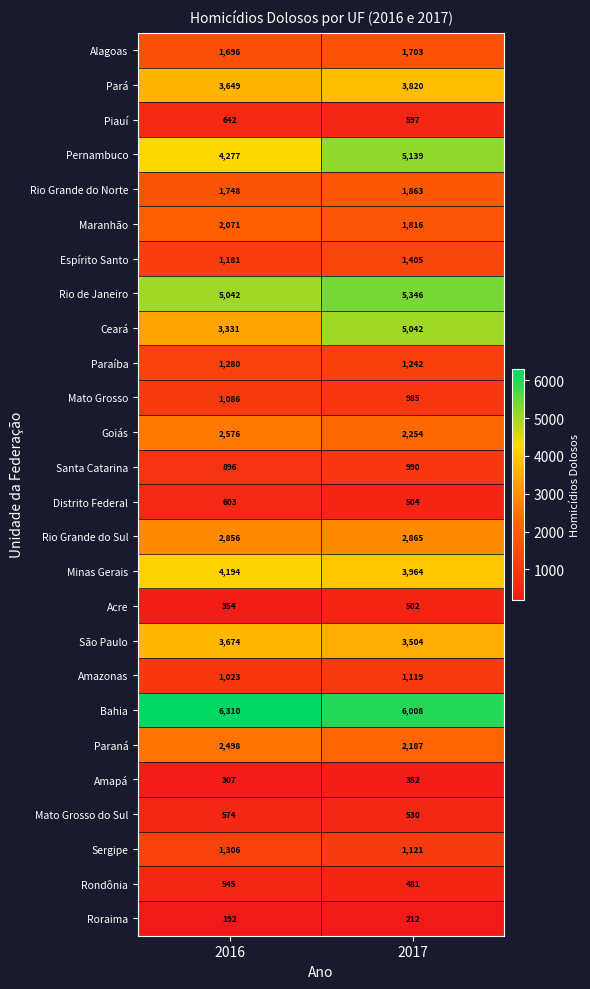

What is the minimum value shown in the chart?

192